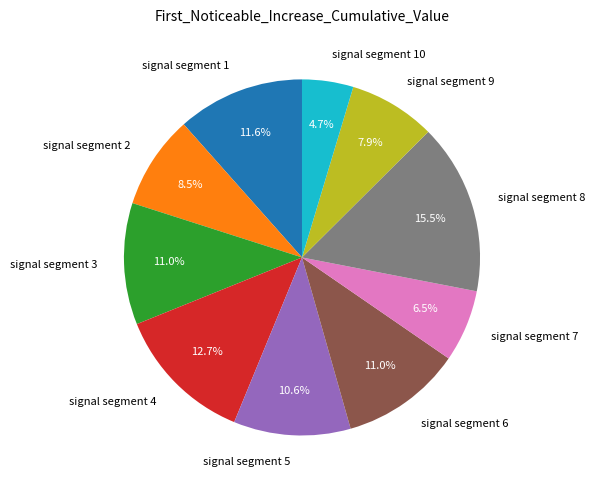

To the nearest percent, what portion does signal segment 1 represent?

12%